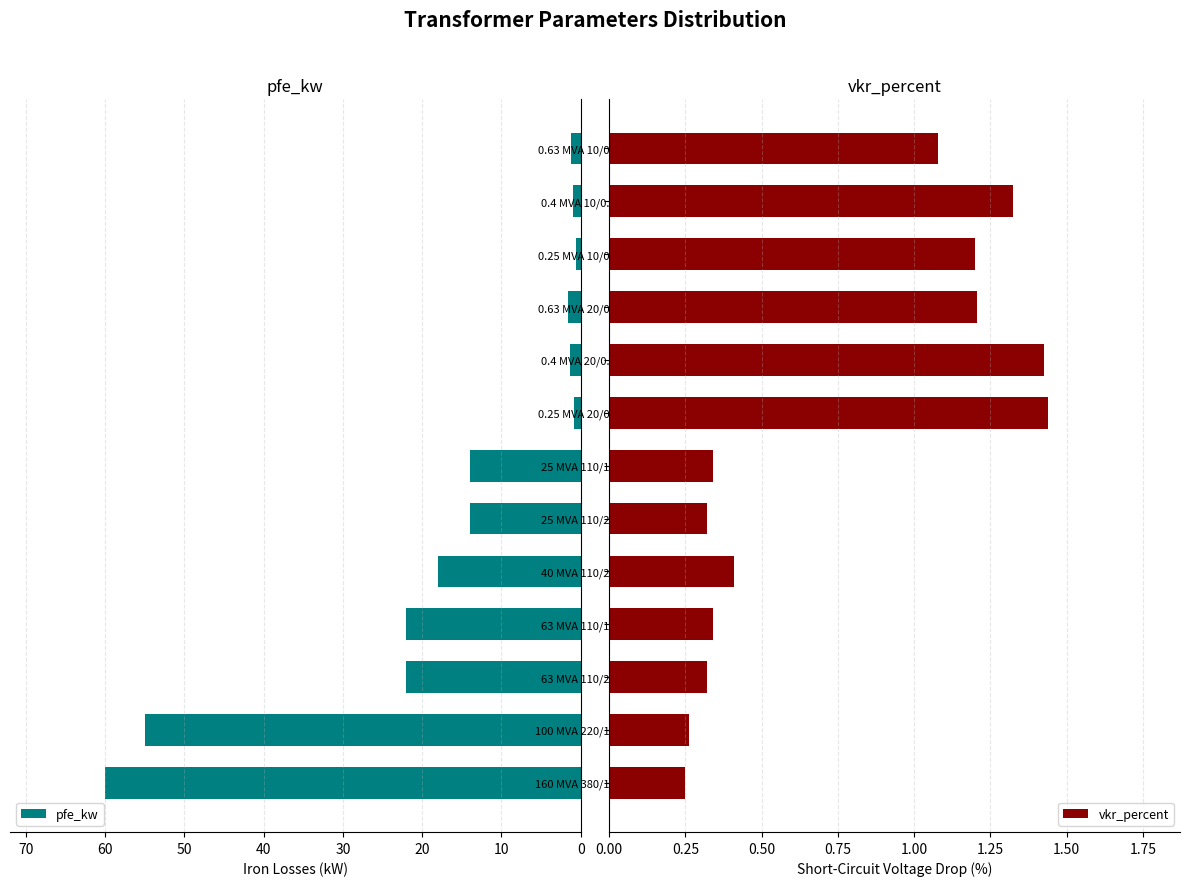

What is the highest value of the vkr_percent series?

1.4